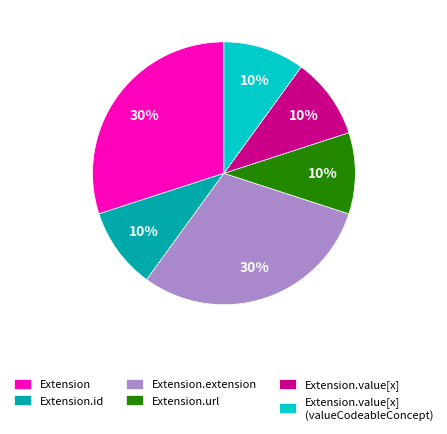

How many segments does this pie chart have?

6